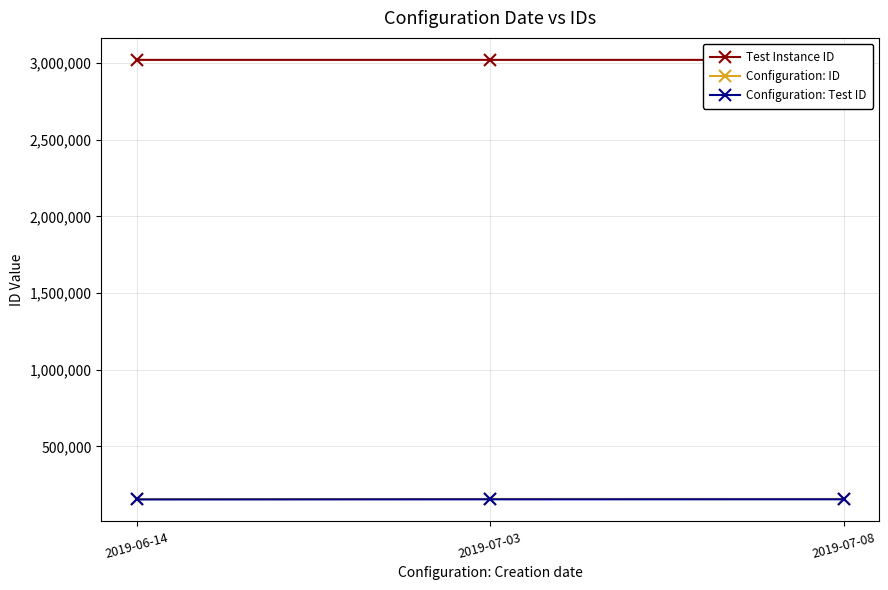

The Configuration: Test ID series shows 154615.5 at 2019-07-08. True or false?

True